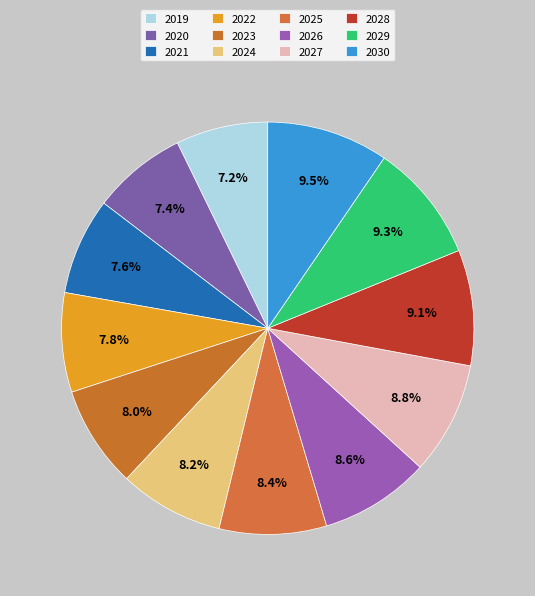

Between 2026 and 2020, which is larger?

2026